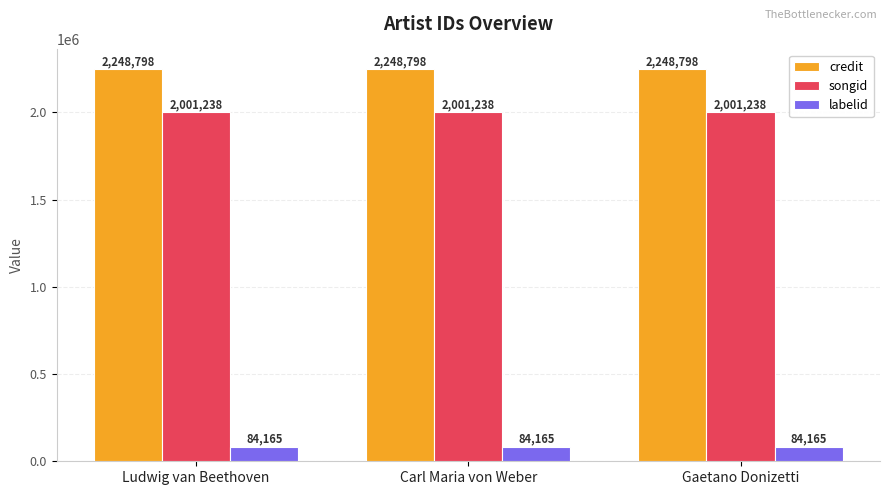

What is the minimum value shown in the chart?

84165